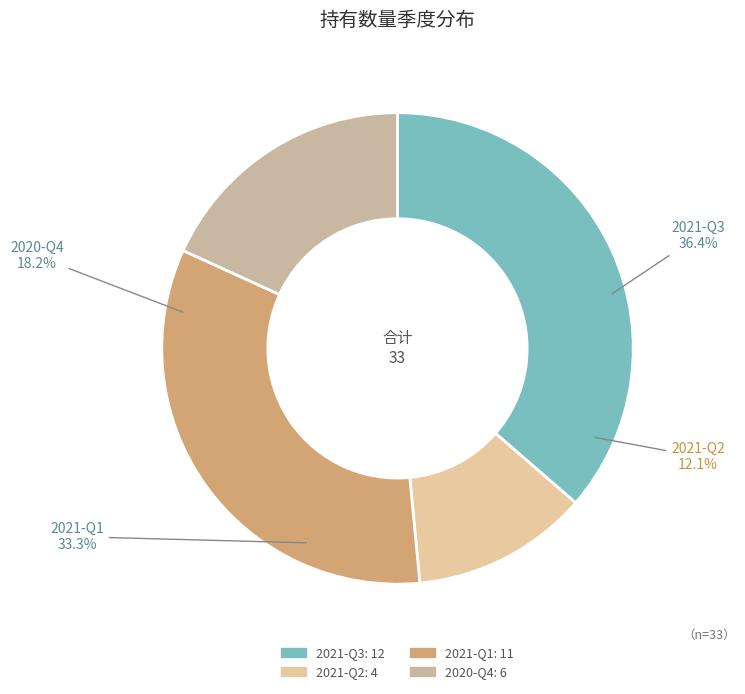

What percentage is the 2021-Q3 slice, to the nearest percent?

36%